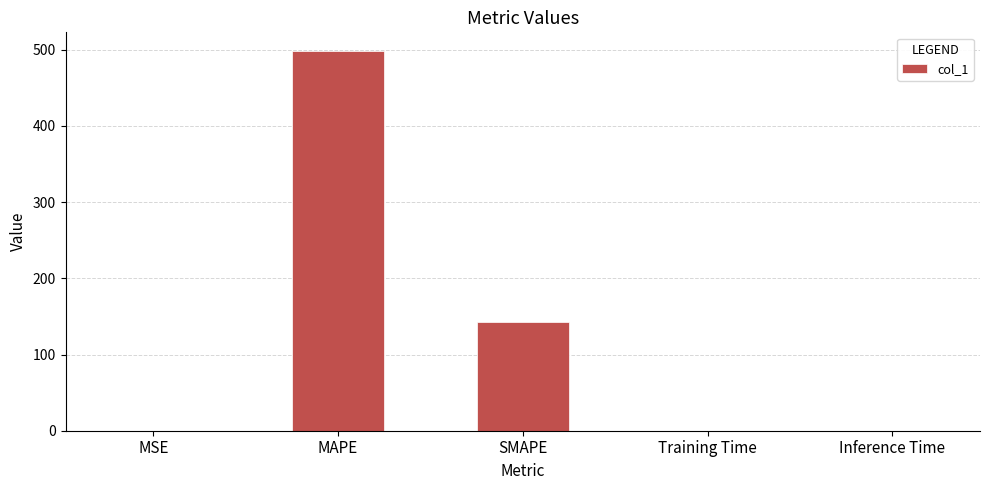

Are the bars horizontal?

No